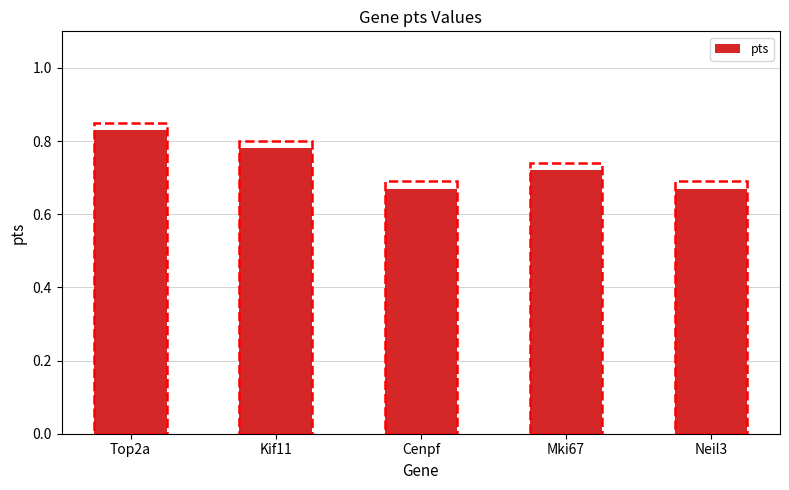

What is the sum of all values?

3.7